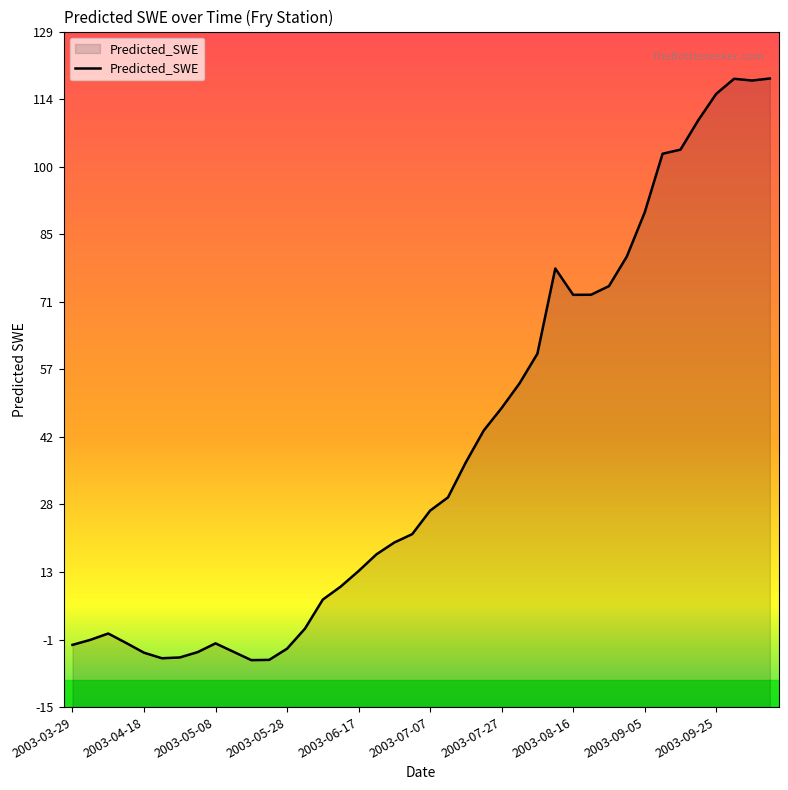

What is the average value?

40.1